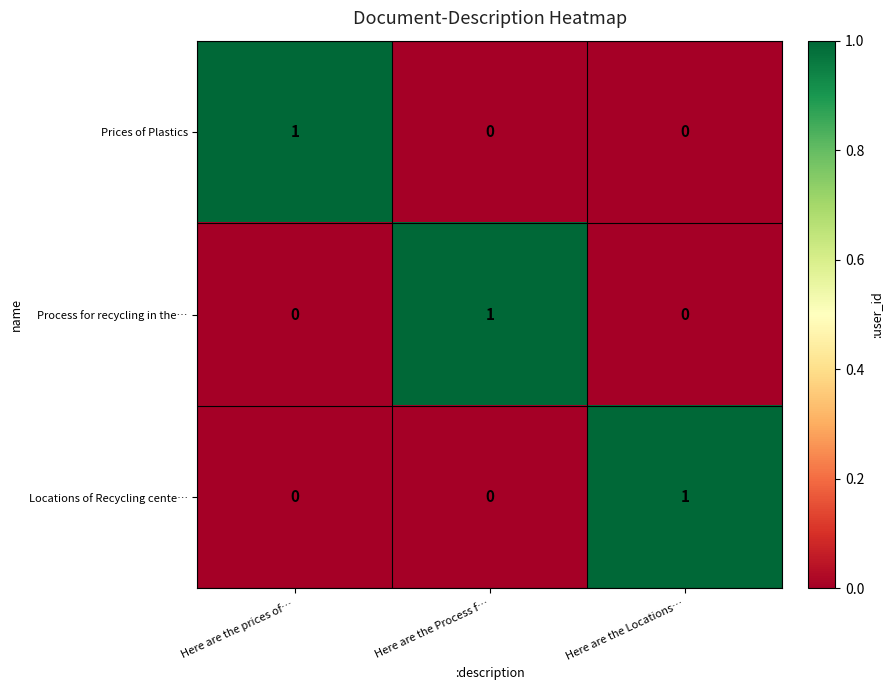

Count the Process for recycling in the… values in the range 0 to 1.

3